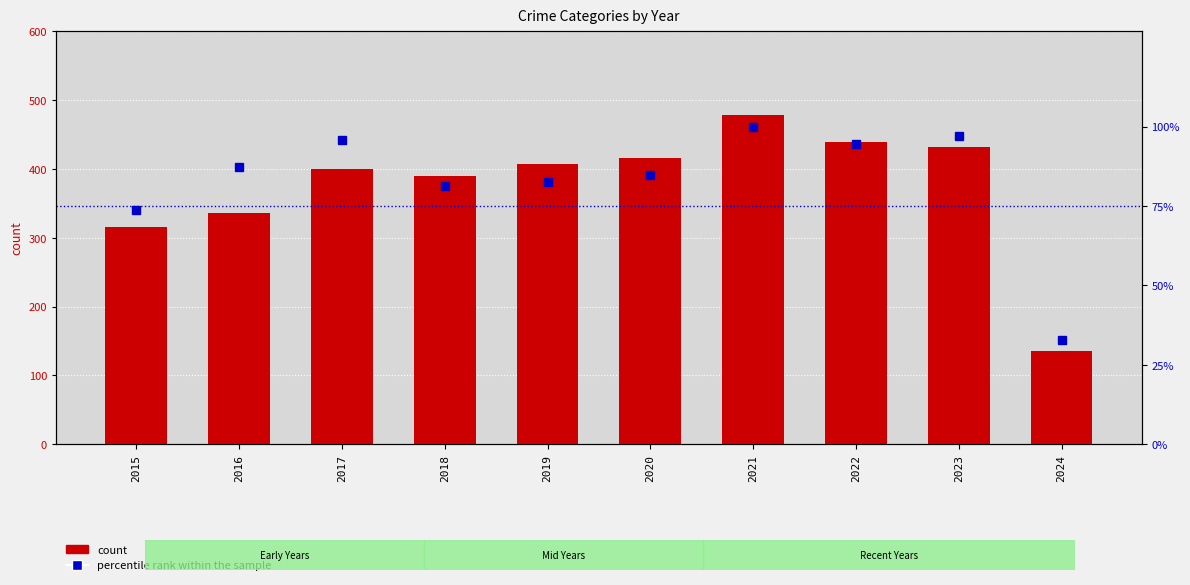

Which has a higher value, 2021 or 2022?

2021